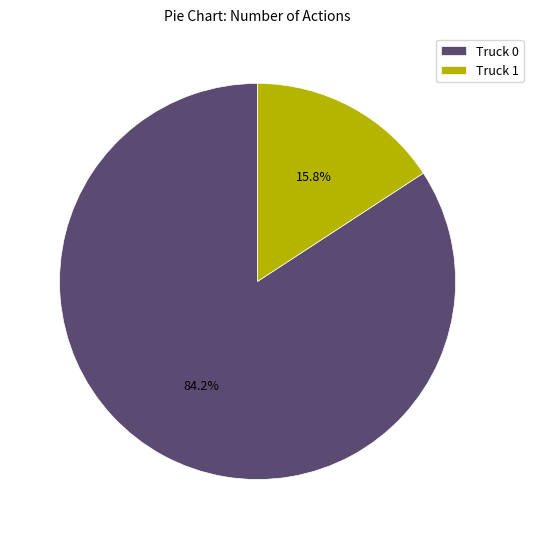

To the nearest percent, what is the average slice percentage?

50%